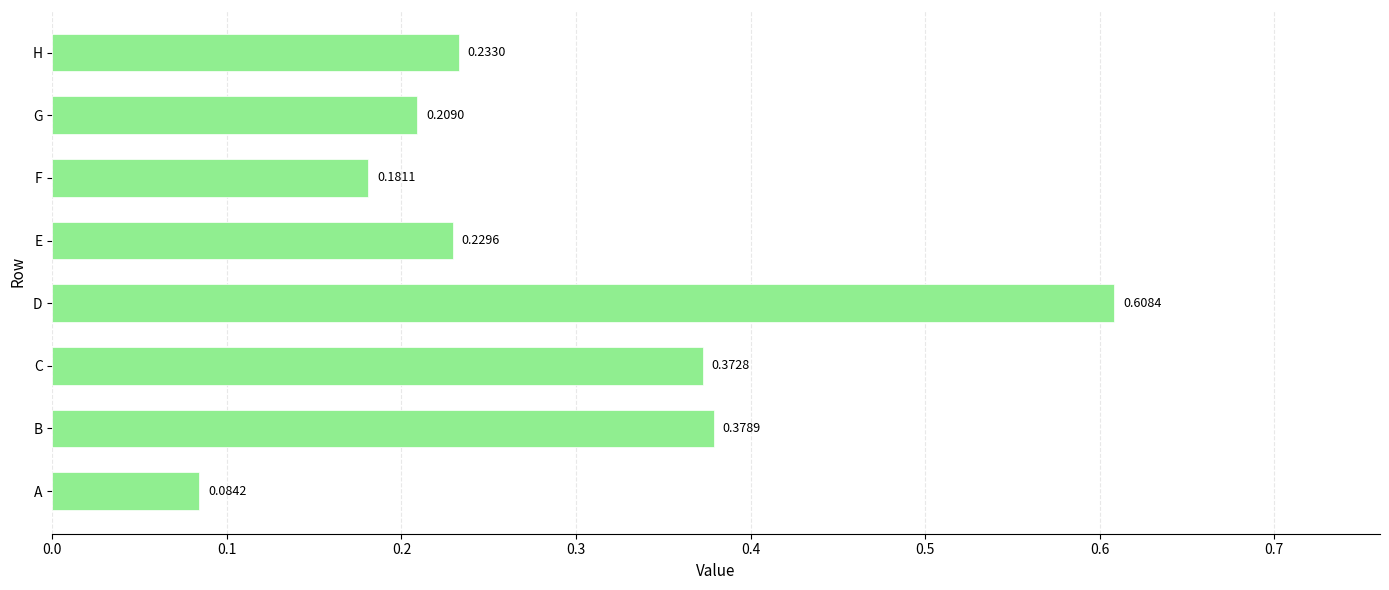

What is the sum of all values?

2.3